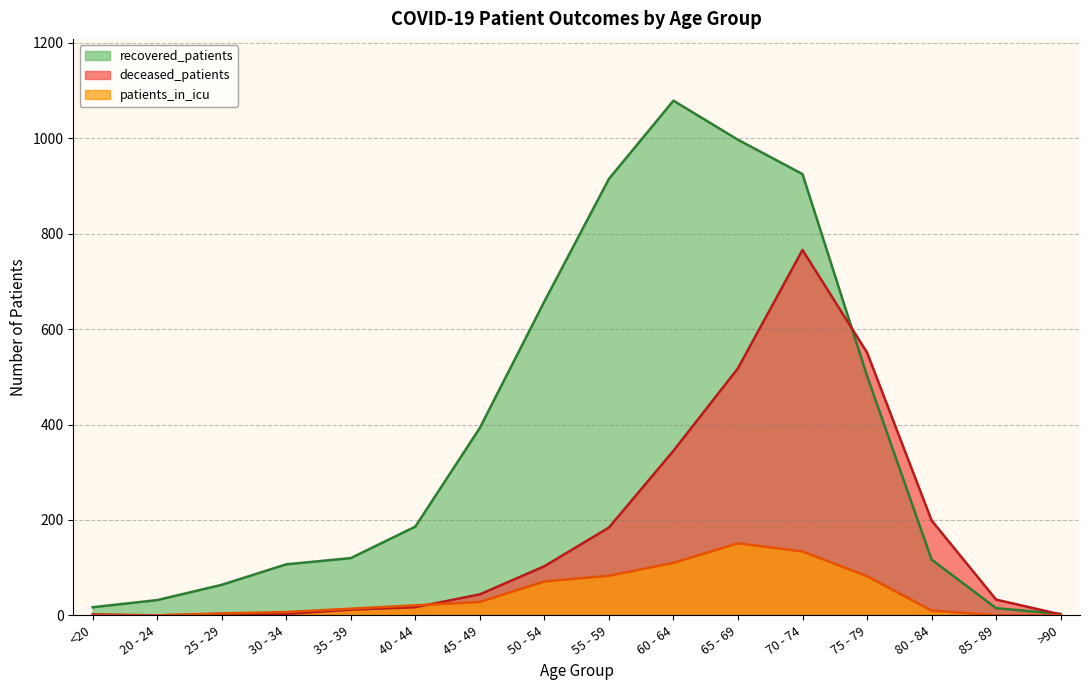

List the series in order of their peak value, highest first.

recovered_patients, deceased_patients, patients_in_icu